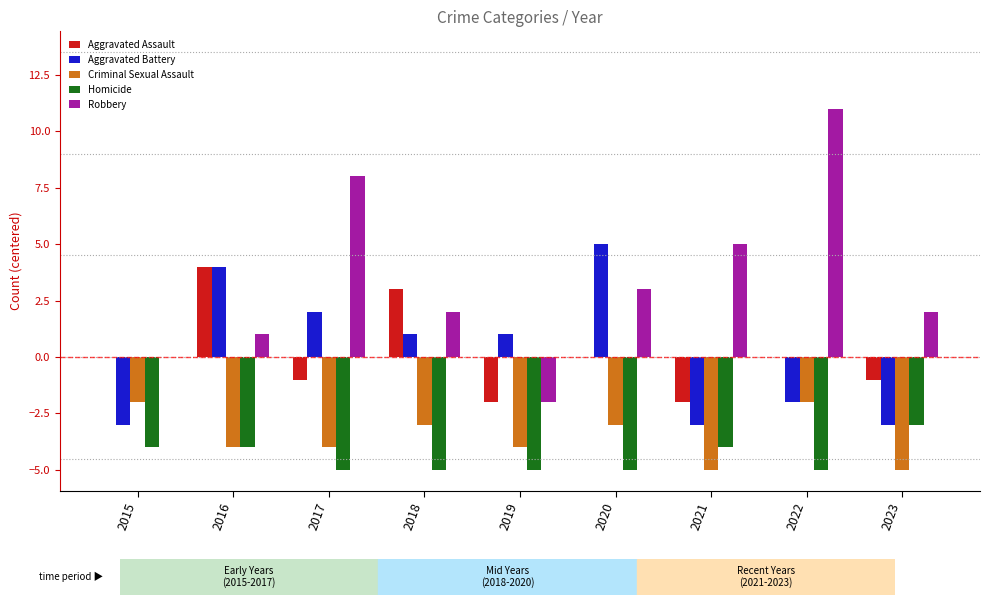

What is the maximum value for Aggravated Assault?

4